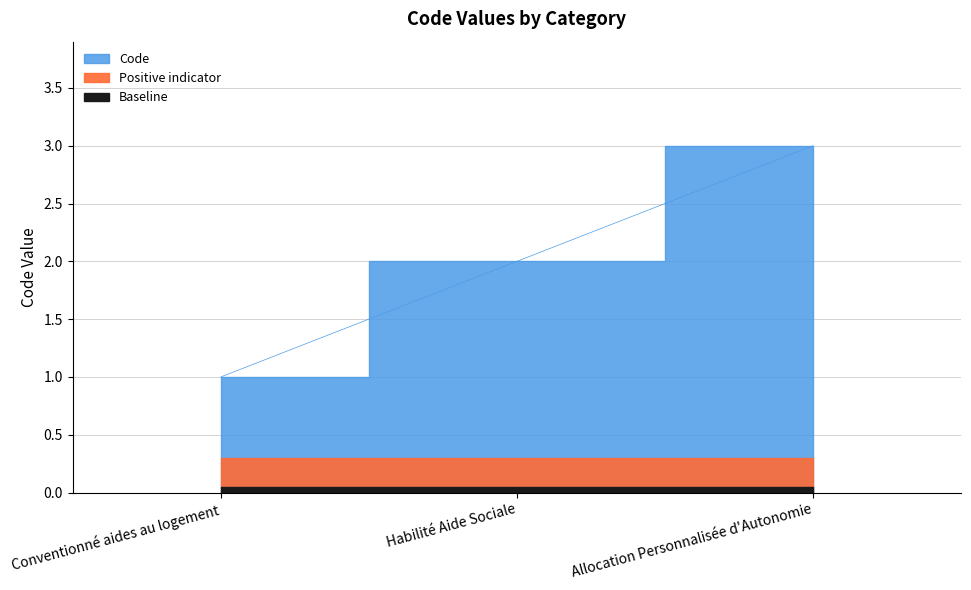

Where is the data nearest to the value 2?

Habilité Aide Sociale